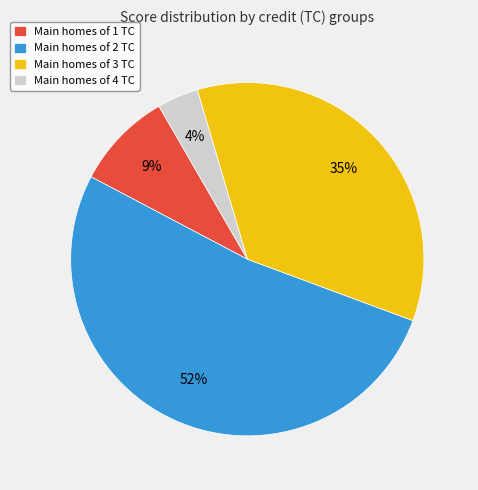

Between Main homes of 3 TC and Main homes of 4 TC, which is larger?

Main homes of 3 TC